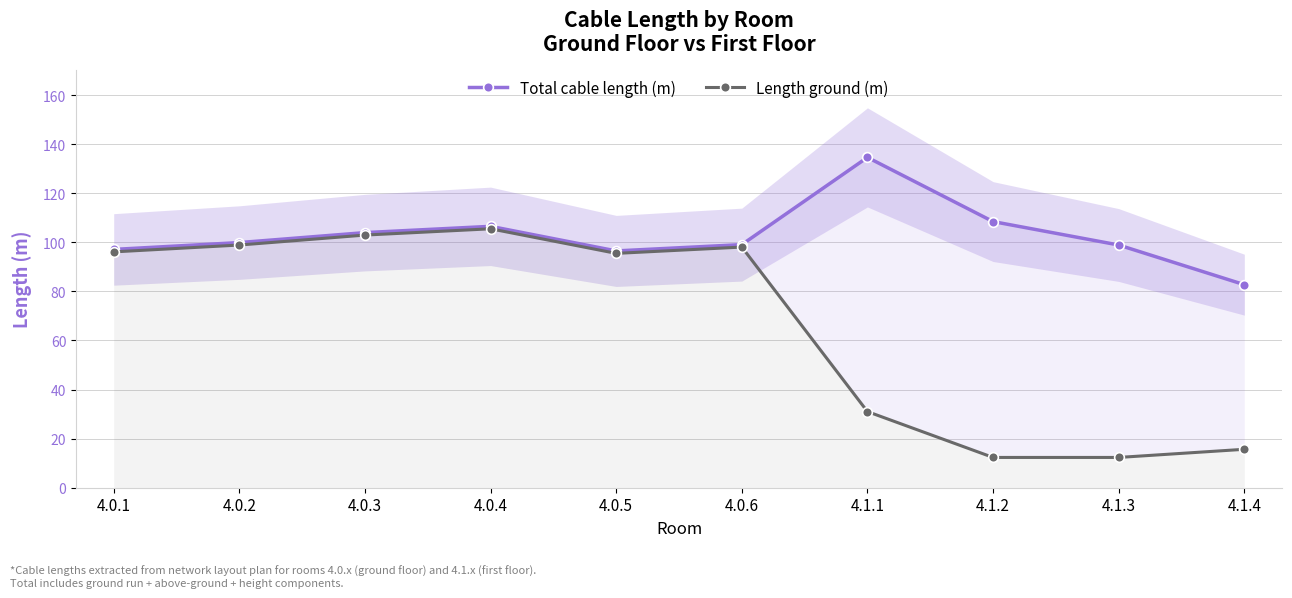

What position from the left is 4.1.3?

9